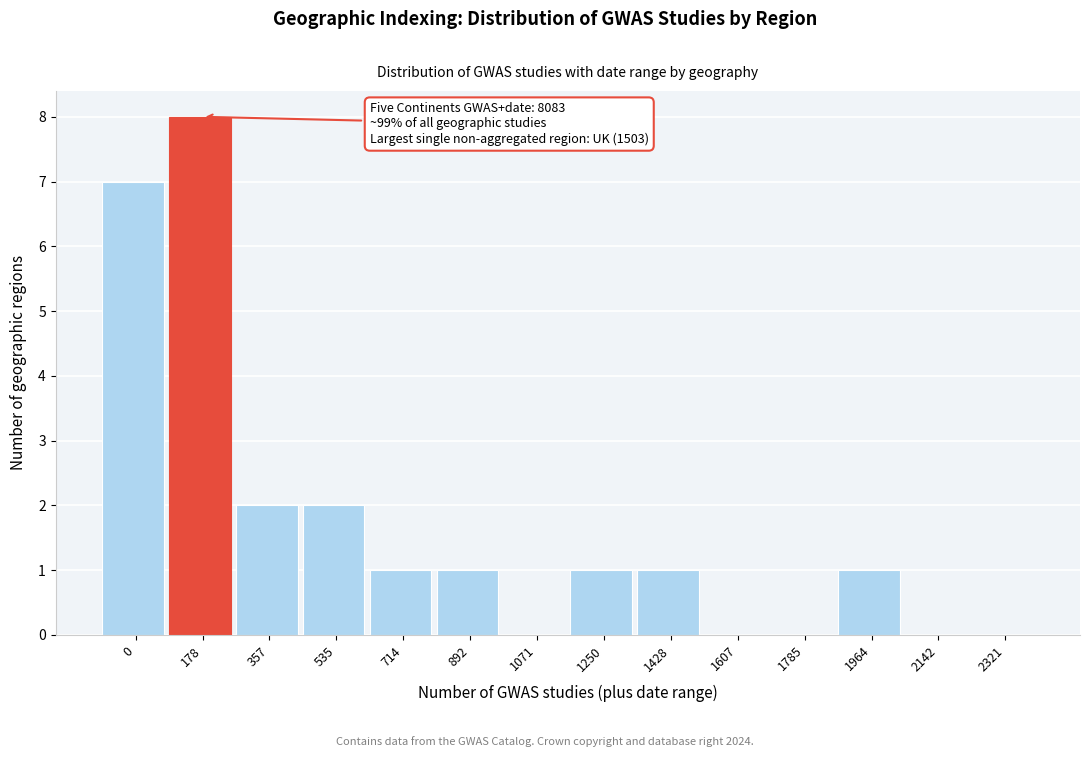

Reading left to right, extract all data points from this chart.

0=7	178=8	357=2	535=2	714=1	892=1	1071=0	1250=1	1428=1	1607=0	1785=0	1964=1	2142=0	2321=0